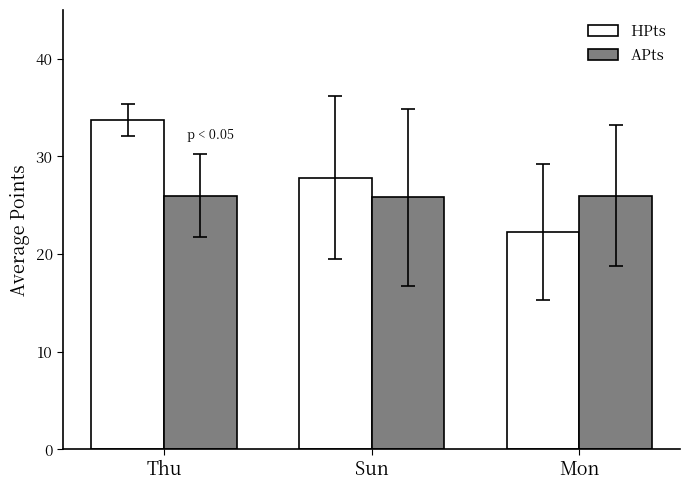

List the series in order of their overall mean, lowest first.

APts, HPts